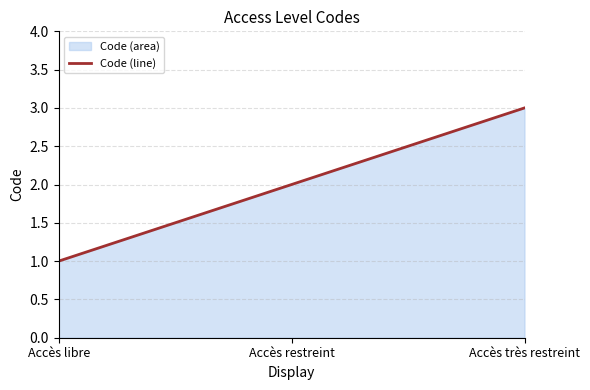

What is the difference between the values at Accès très restreint and Accès restreint?

1